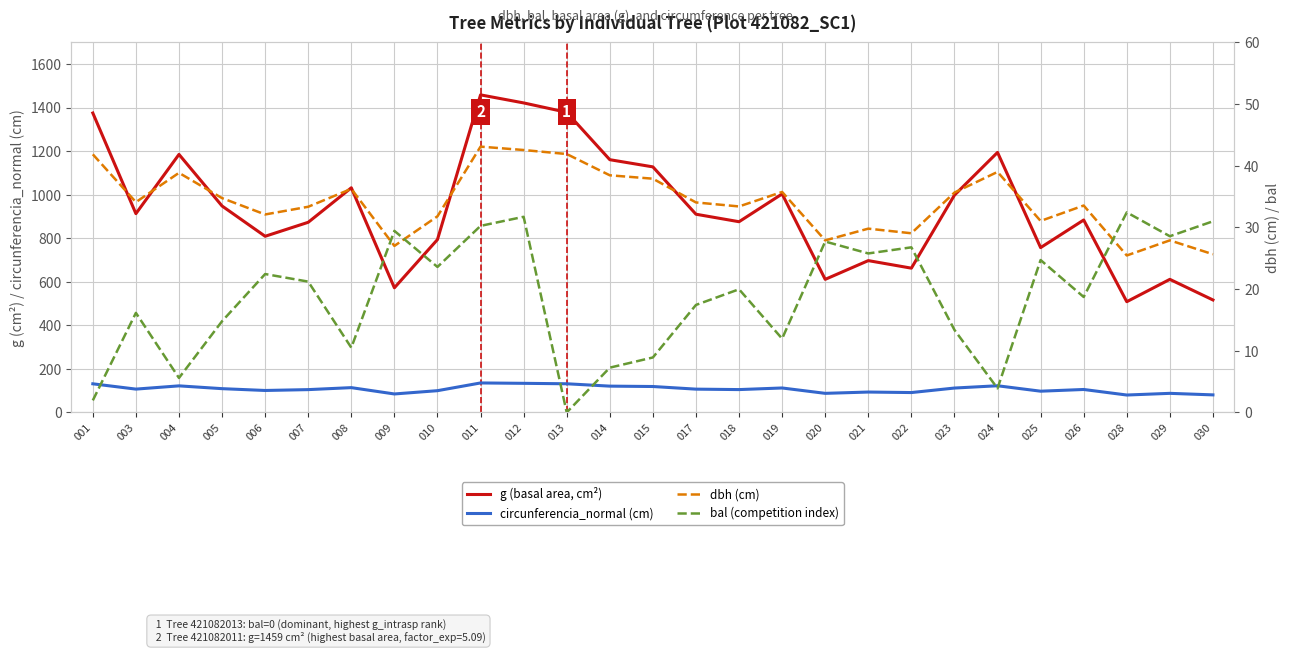

Between 011 and 030, which series saw the biggest shift?

g (basal area, cm²)